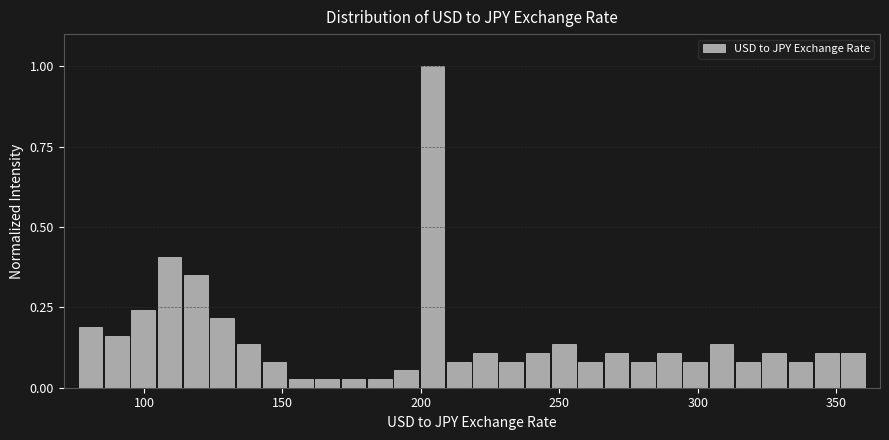

Read against the x-axis, roughly where is the centre of the tallest bar?

205